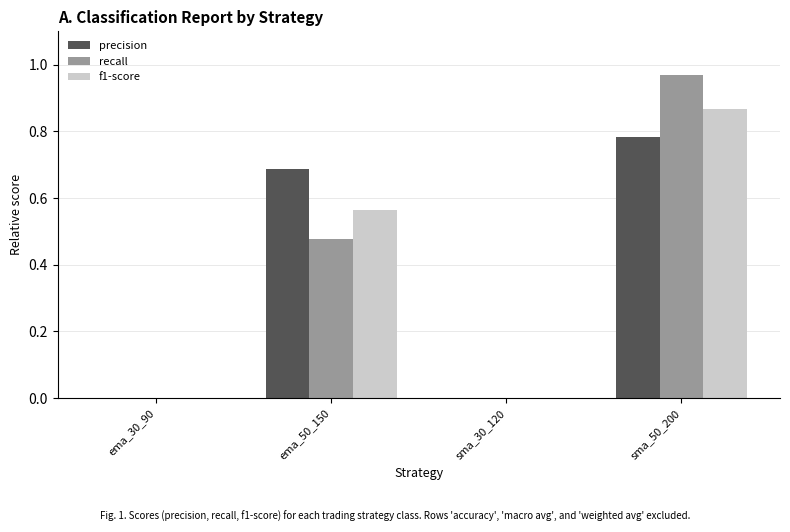

How many data points does each series have?

4